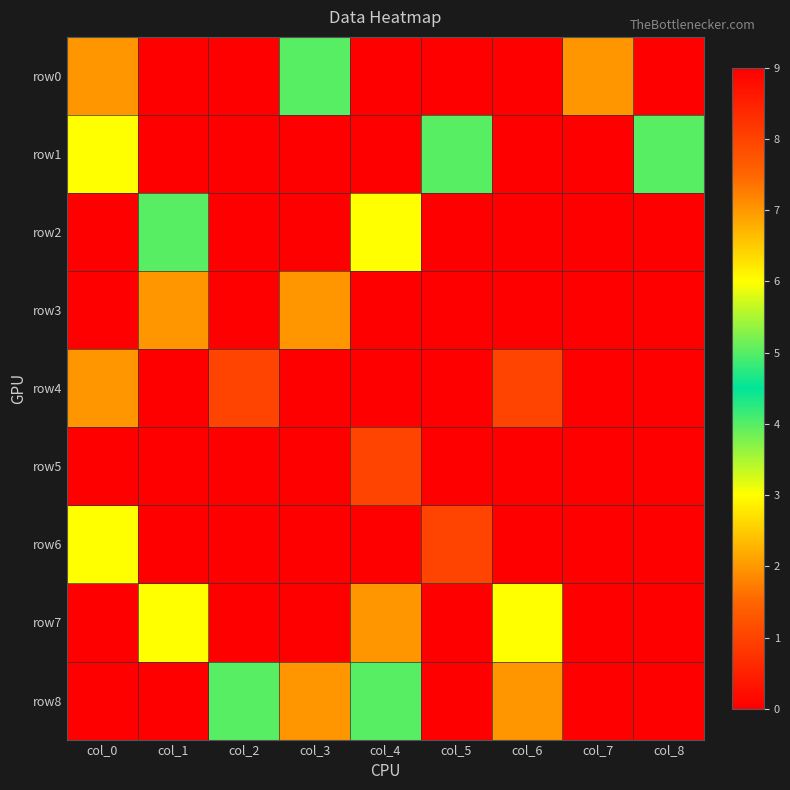

Between col_0 and col_4, which is larger?

col_0